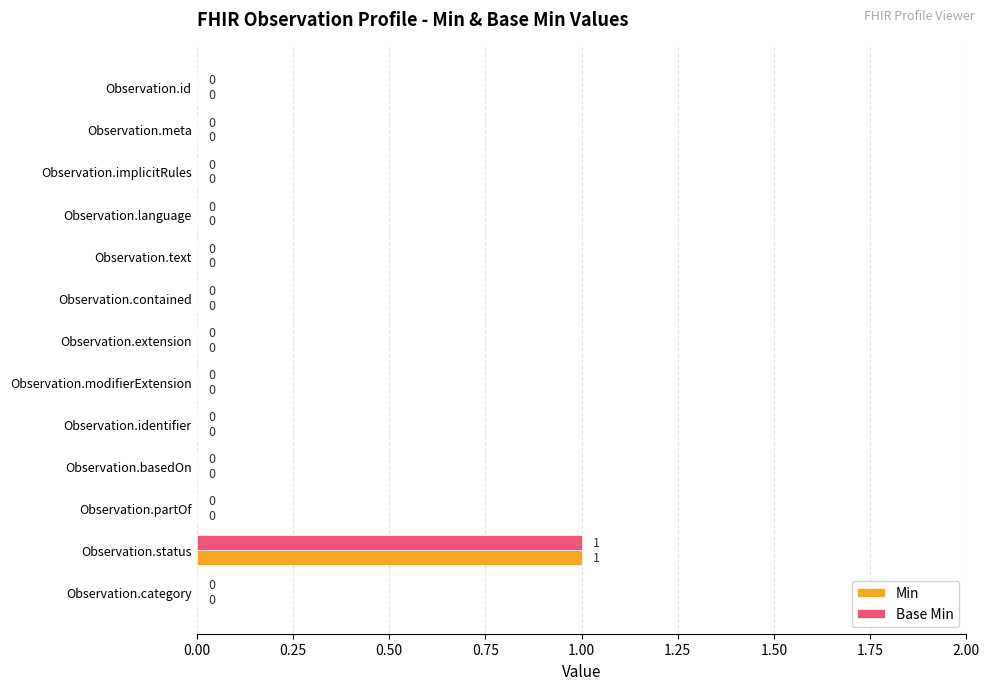

Which category has the highest value in the Base Min series?

Observation.status